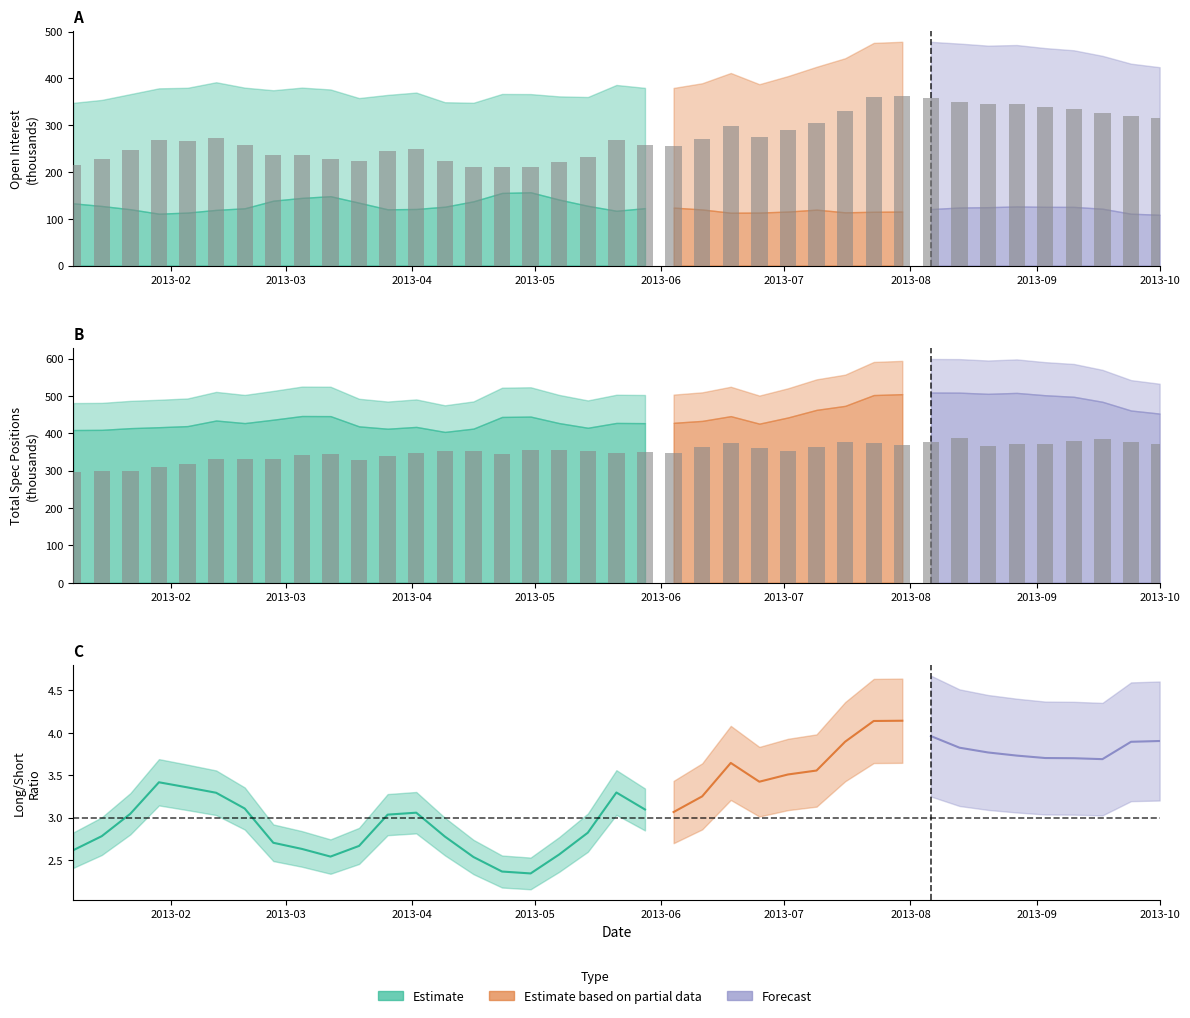

What is the maximum value for Open Interest?

386.9